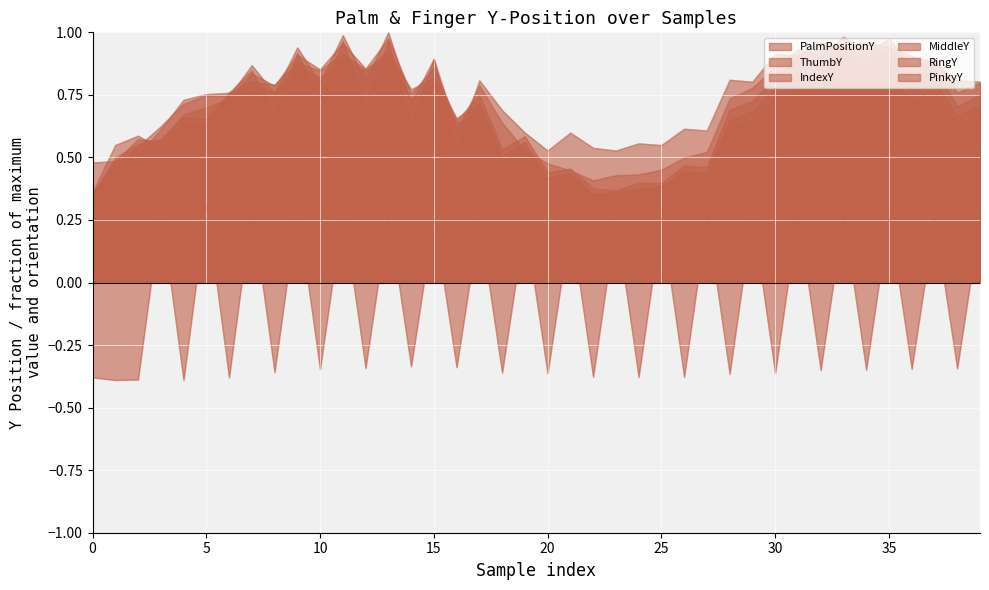

At how many categories does at least one series exceed 0?

40